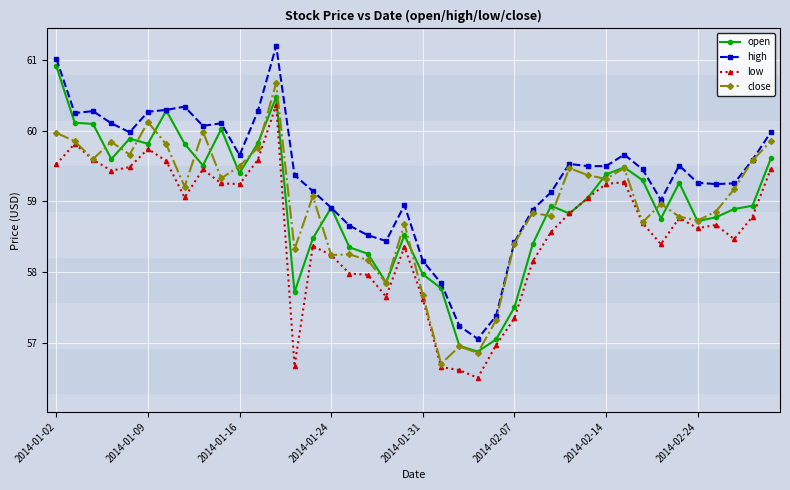

How many lines are shown in the chart?

4